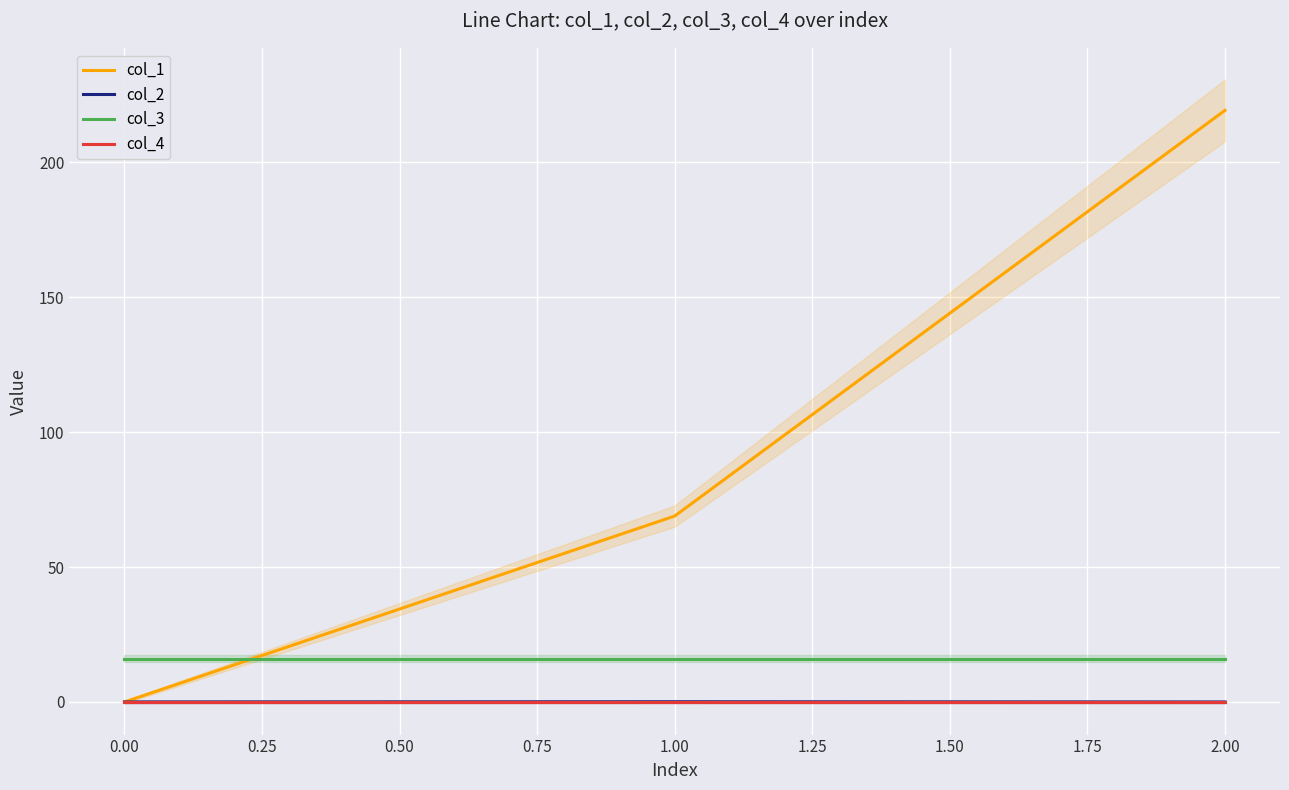

What is the highest value of the col_3 series?

16.0